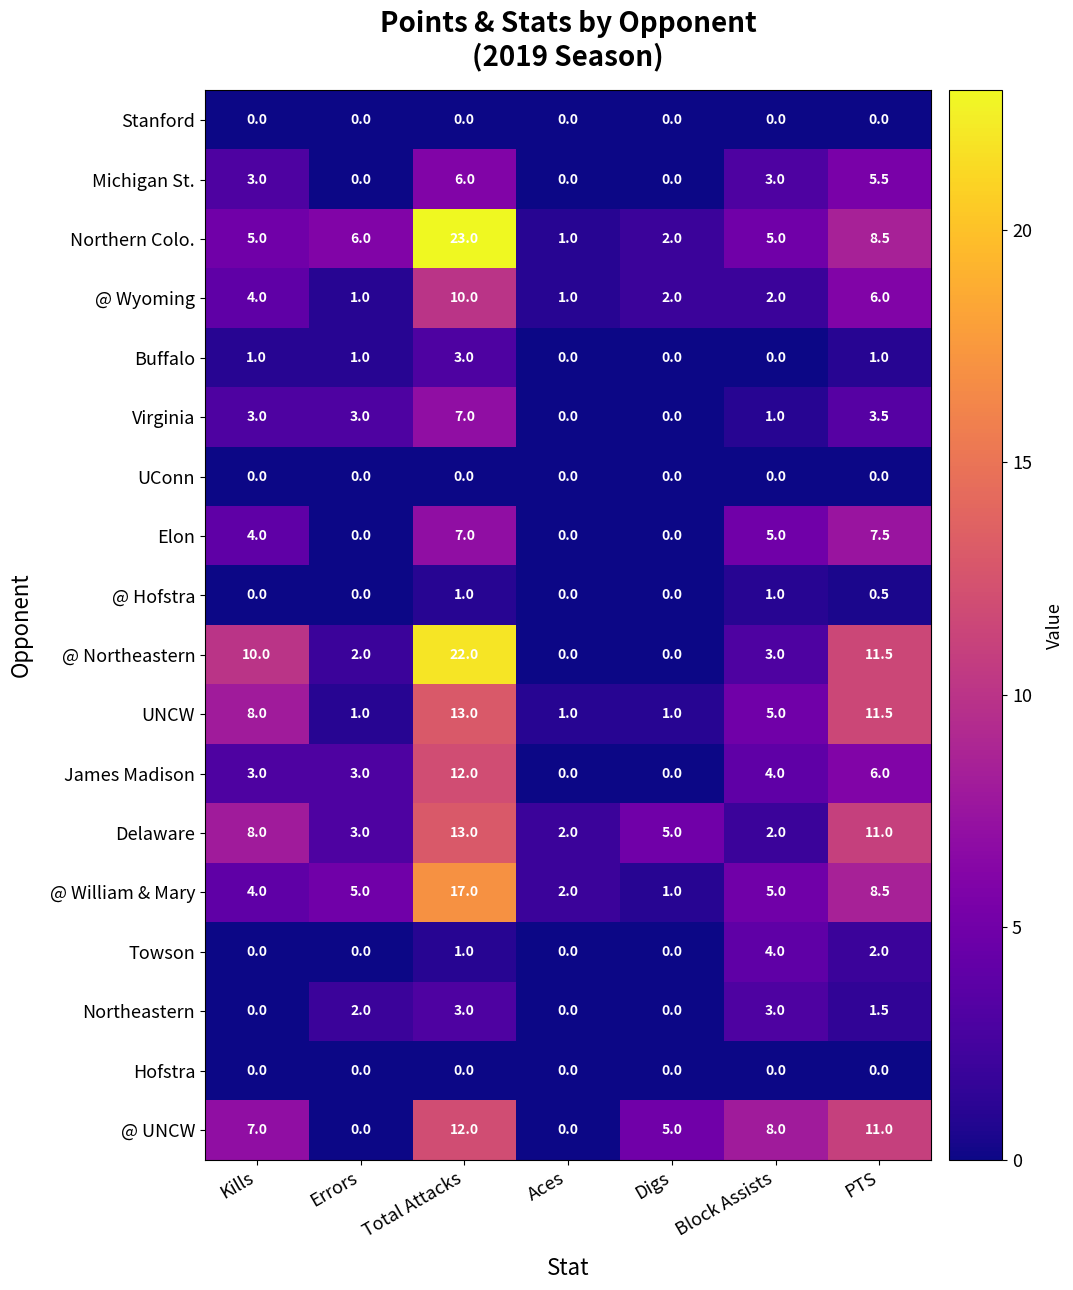

Where is Northeastern nearest to the value 1?

PTS